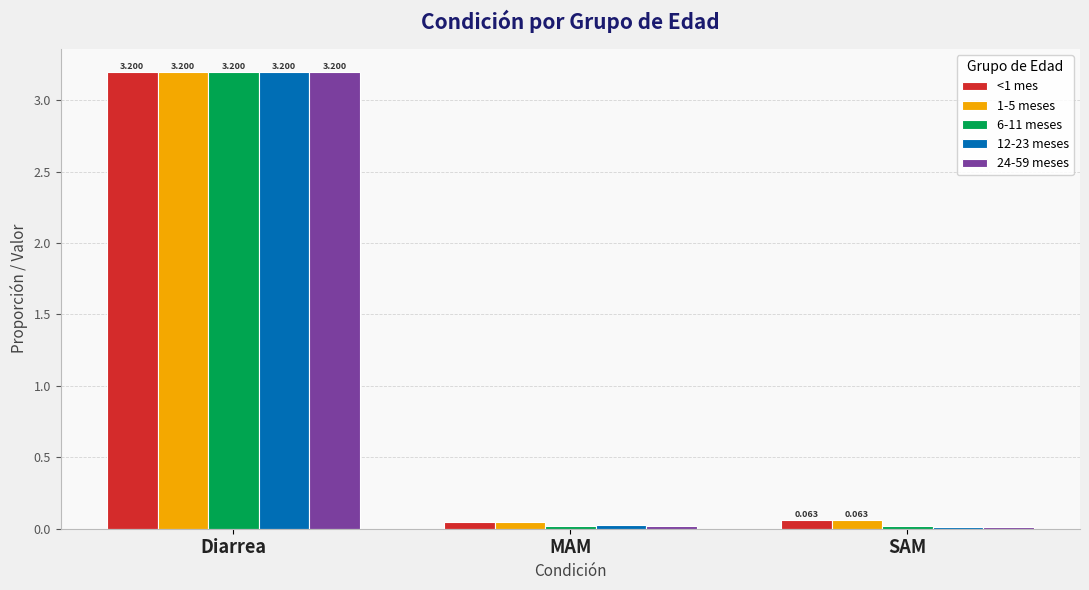

What is the difference between the 6-11 meses values at MAM and Diarrea?

3.2